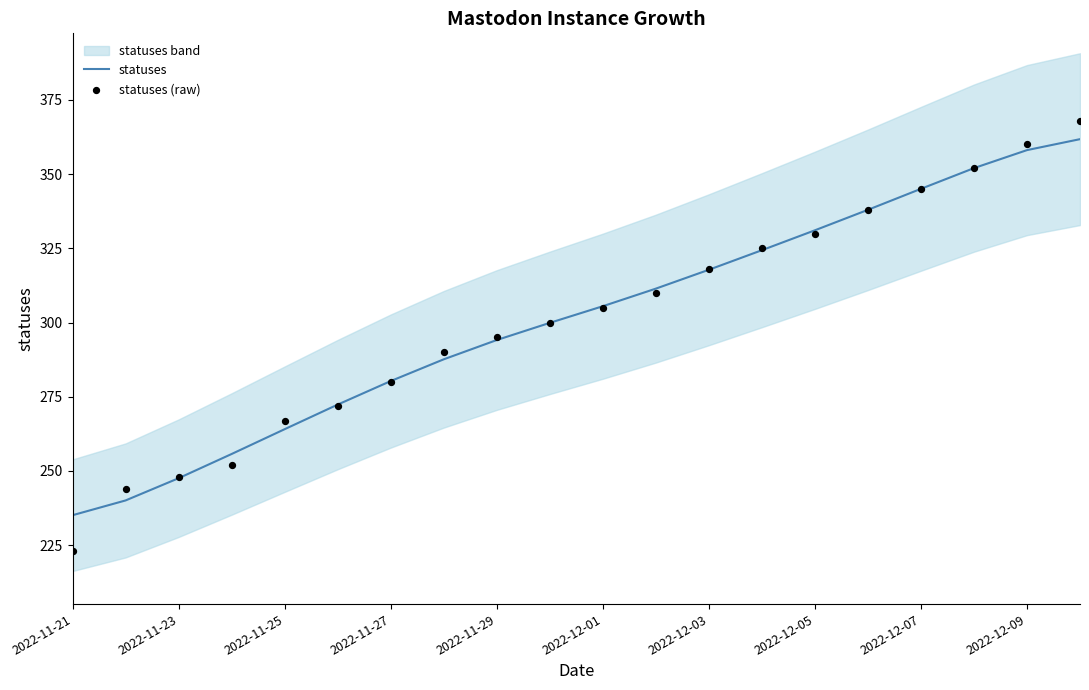

At which label does statuses reach its minimum?

2022-11-21